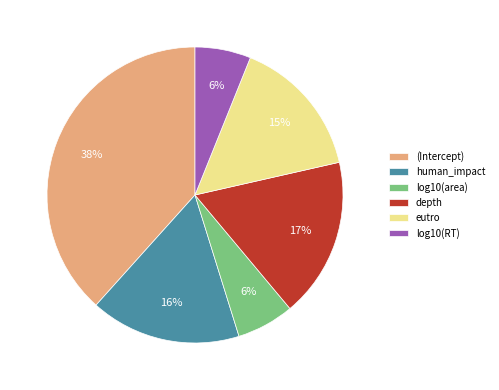

How many segments does this pie chart have?

6